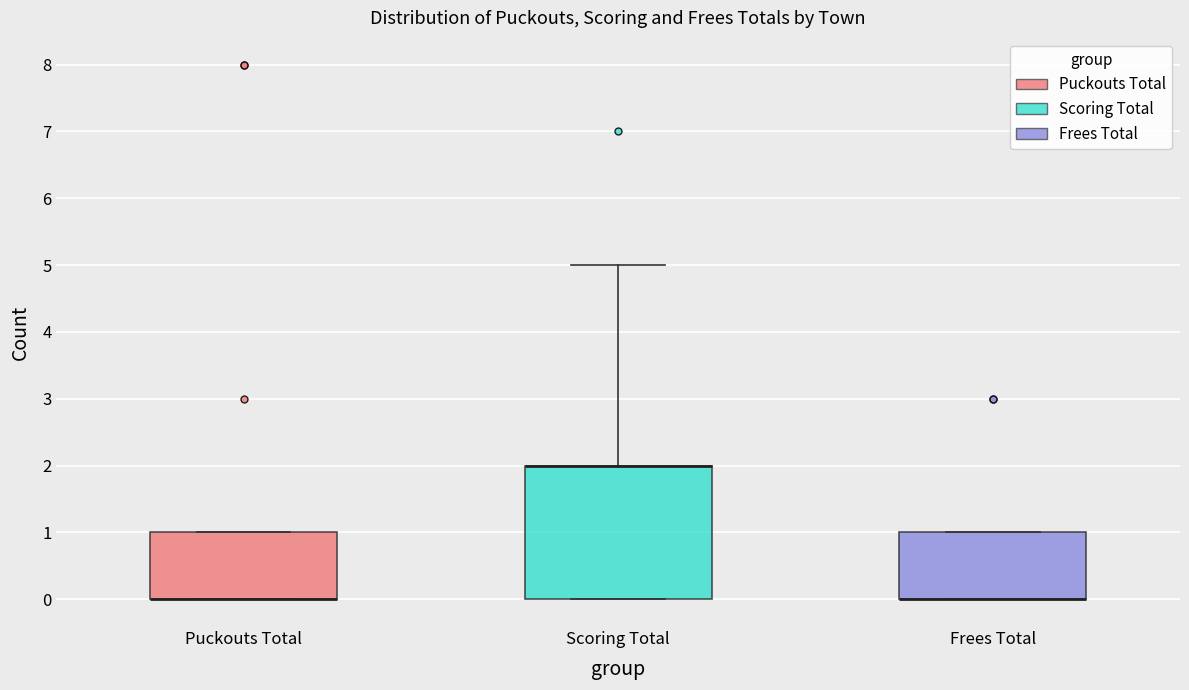

Reading left to right, read every box against the y-axis: the position of its median line, the range the box covers, and the ends of its whiskers. The values are not printed on the chart, so give them approximately, as read against the axis.

Puckouts Total: median 0 (drawn on the box's lower edge), box 0 to 1, whiskers 0 to 1
Scoring Total: median 2 (drawn on the box's upper edge), box 0 to 2, whiskers 0 to 5
Frees Total: median 0 (drawn on the box's lower edge), box 0 to 1, whiskers 0 to 1